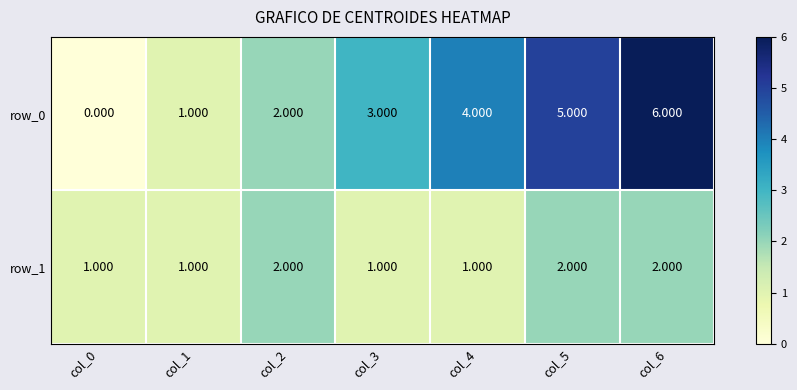

Is the value of row_0 at col_1 greater than the value of row_1 at col_5?

No